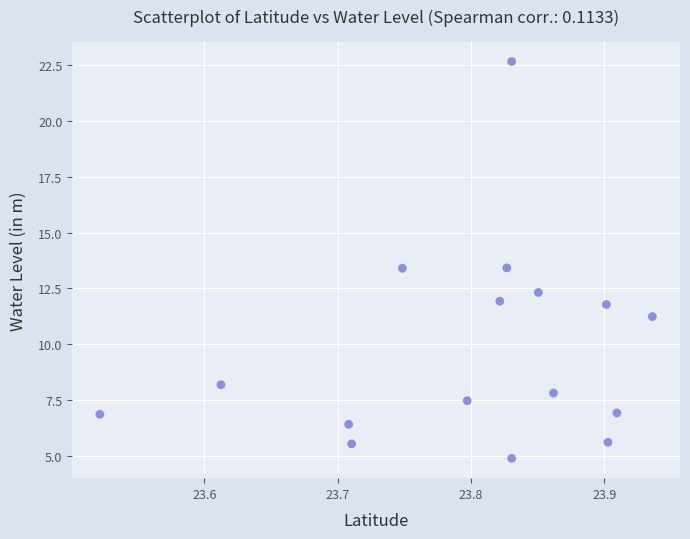

What is the range of X values (max minus min)?

0.4